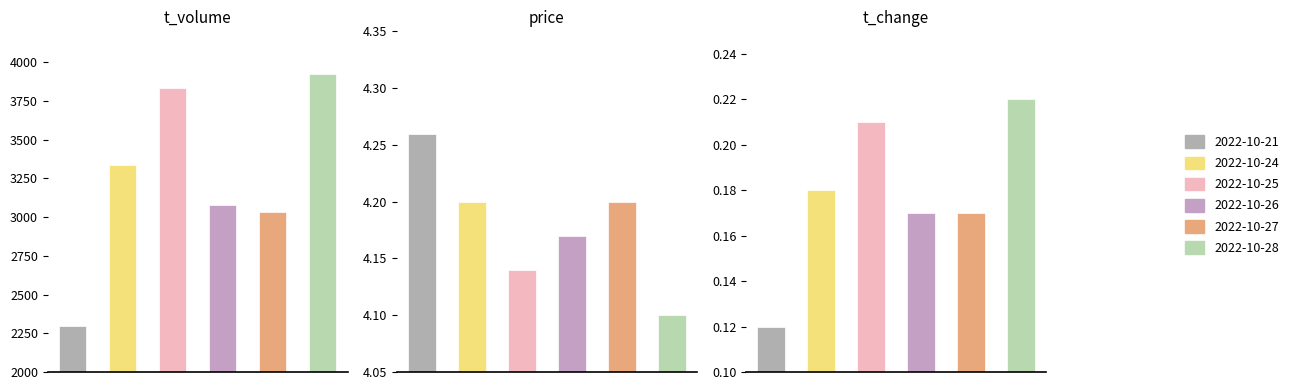

At which category is the sum across all series the highest?

2022-10-28